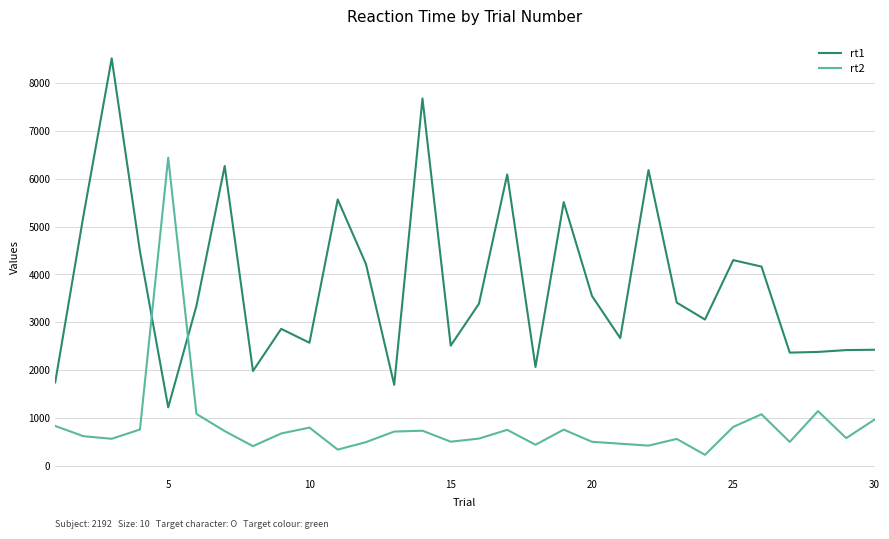

Which series has the largest total across all categories?

rt1